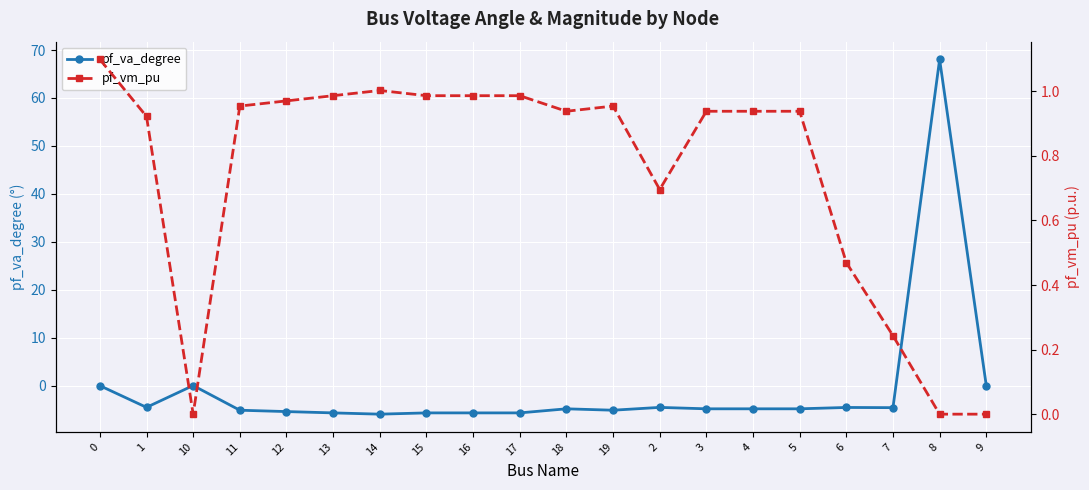

What is the smallest value displayed?

-6.0